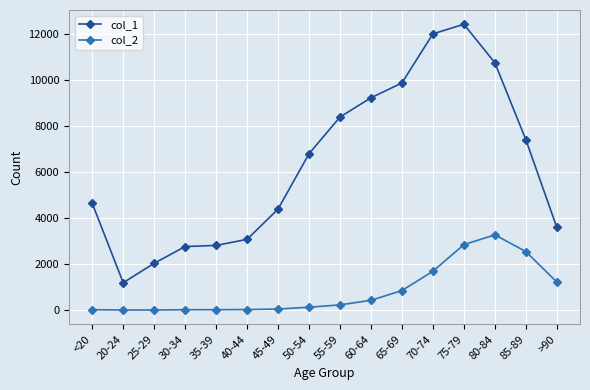

Count the number of data series in this chart.

2